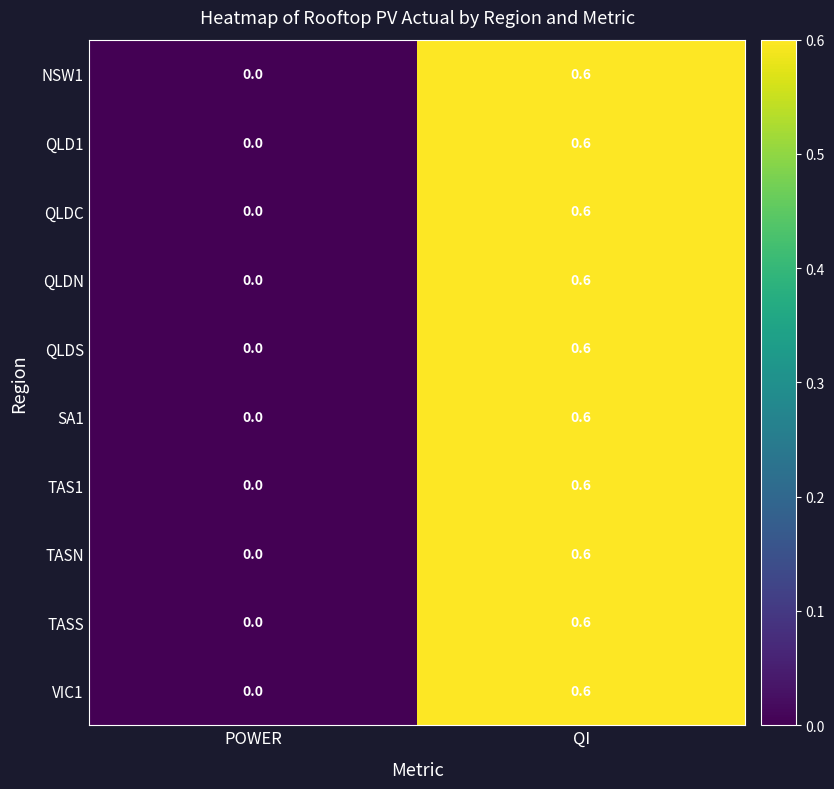

What is the total value across all series at QI?

6.0